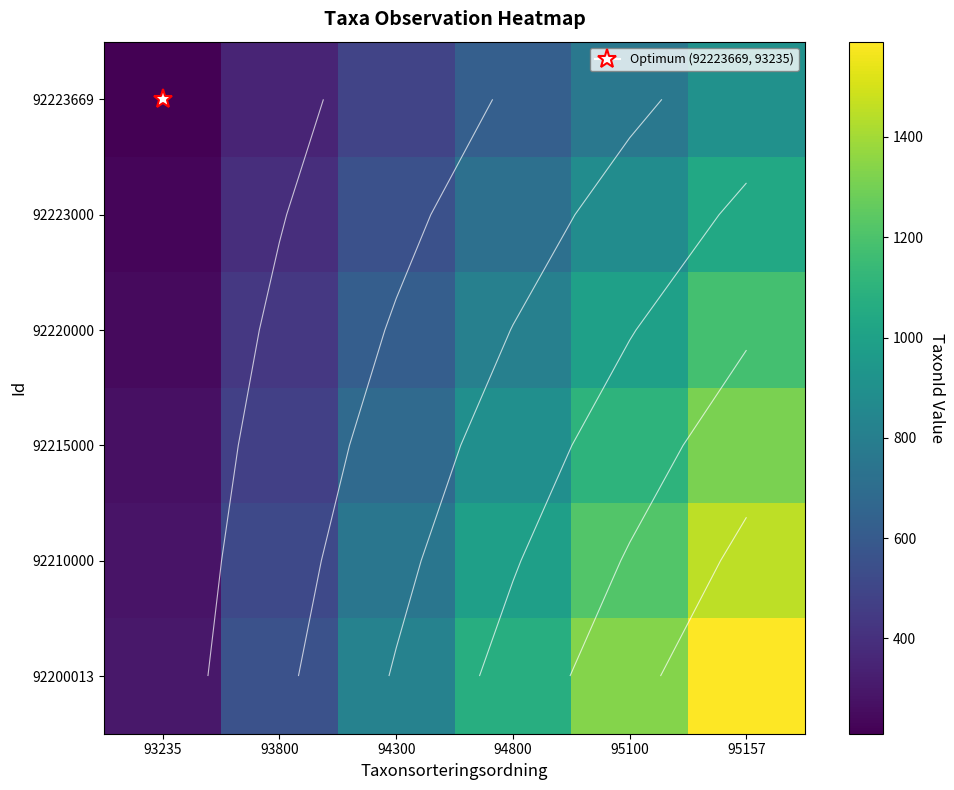

The 92200013 series shows 1074.0 at 94800. True or false?

True